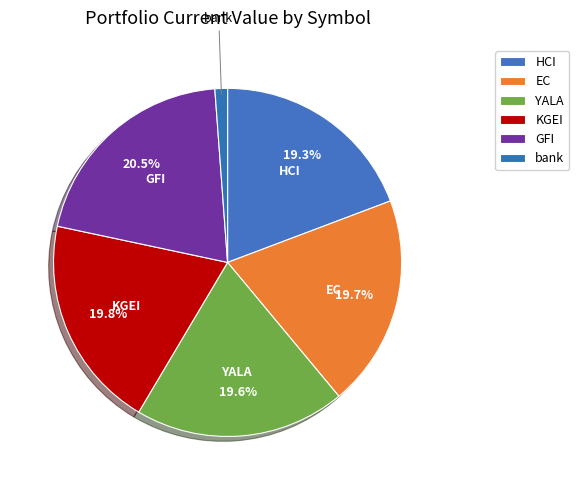

How many segments does this pie chart have?

6